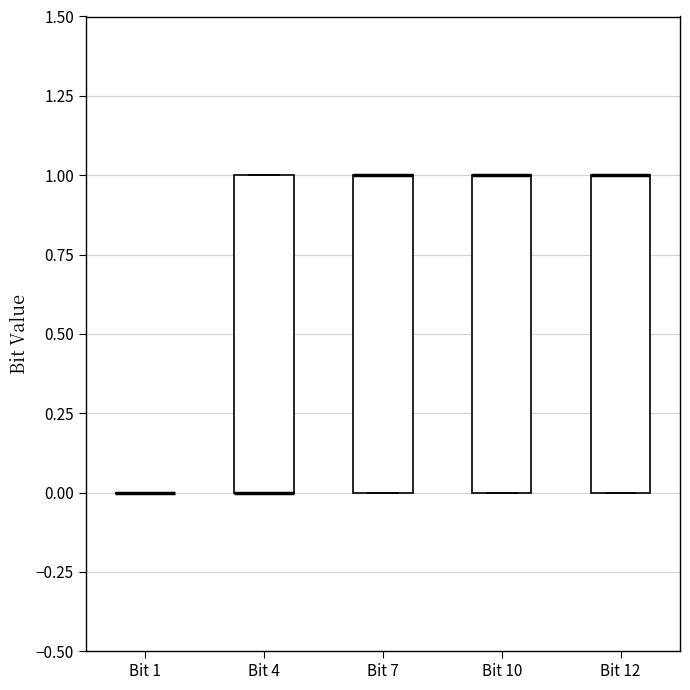

Reading left to right, read every box against the y-axis: the position of its median line, the range the box covers, and the ends of its whiskers. The values are not printed on the chart, so give them approximately, as read against the axis.

Bit 1: box collapsed to a line at 0, whiskers 0 to 0
Bit 4: median 0 (drawn on the box's lower edge), box 0 to 1, whiskers 0 to 1
Bit 7: median 1 (drawn on the box's upper edge), box 0 to 1, whiskers 0 to 1
Bit 10: median 1 (drawn on the box's upper edge), box 0 to 1, whiskers 0 to 1
Bit 12: median 1 (drawn on the box's upper edge), box 0 to 1, whiskers 0 to 1